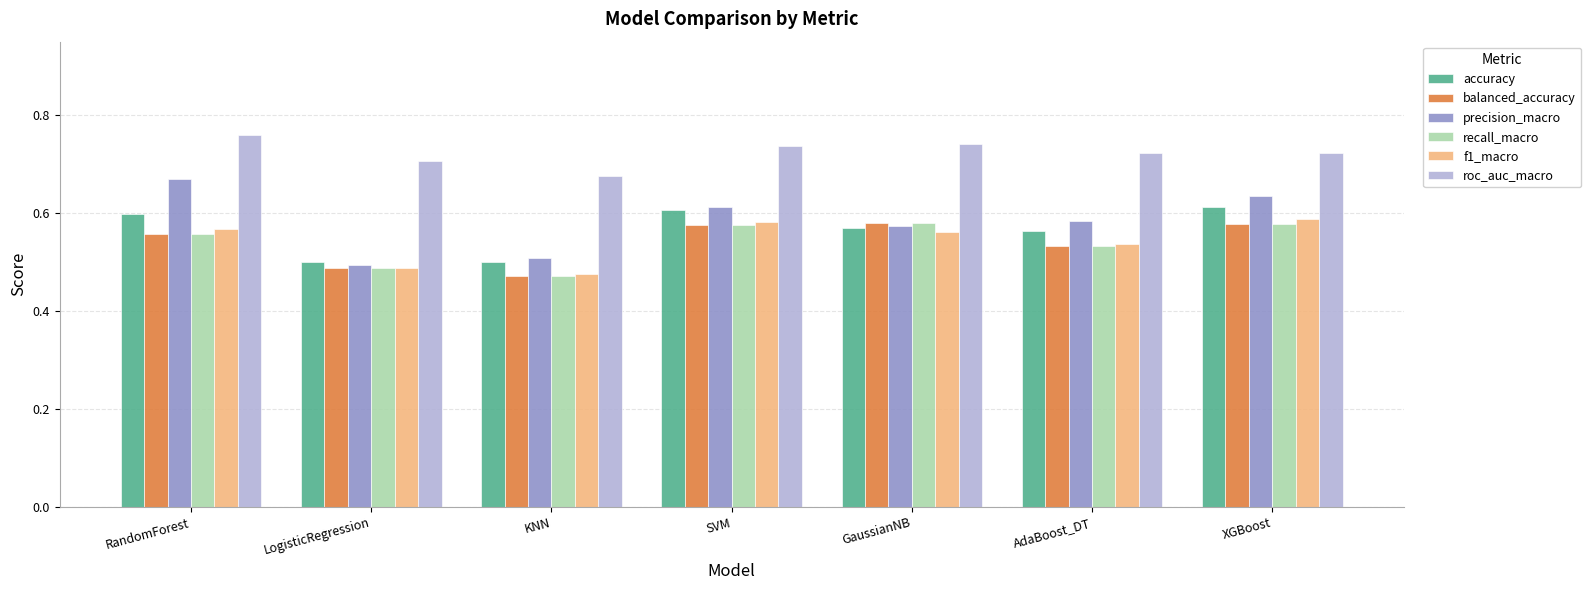

What is the sum of all precision_macro values?

4.1